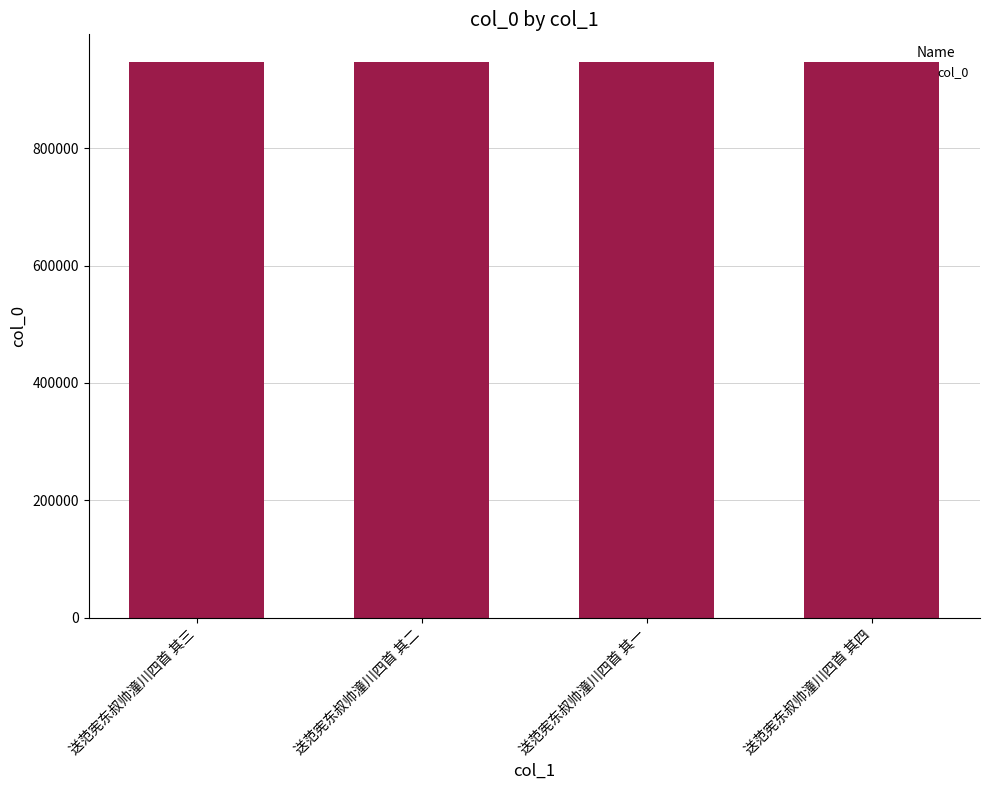

What is the label of the 1st bar from the right?

送范宪东叔帅潼川四首 其四